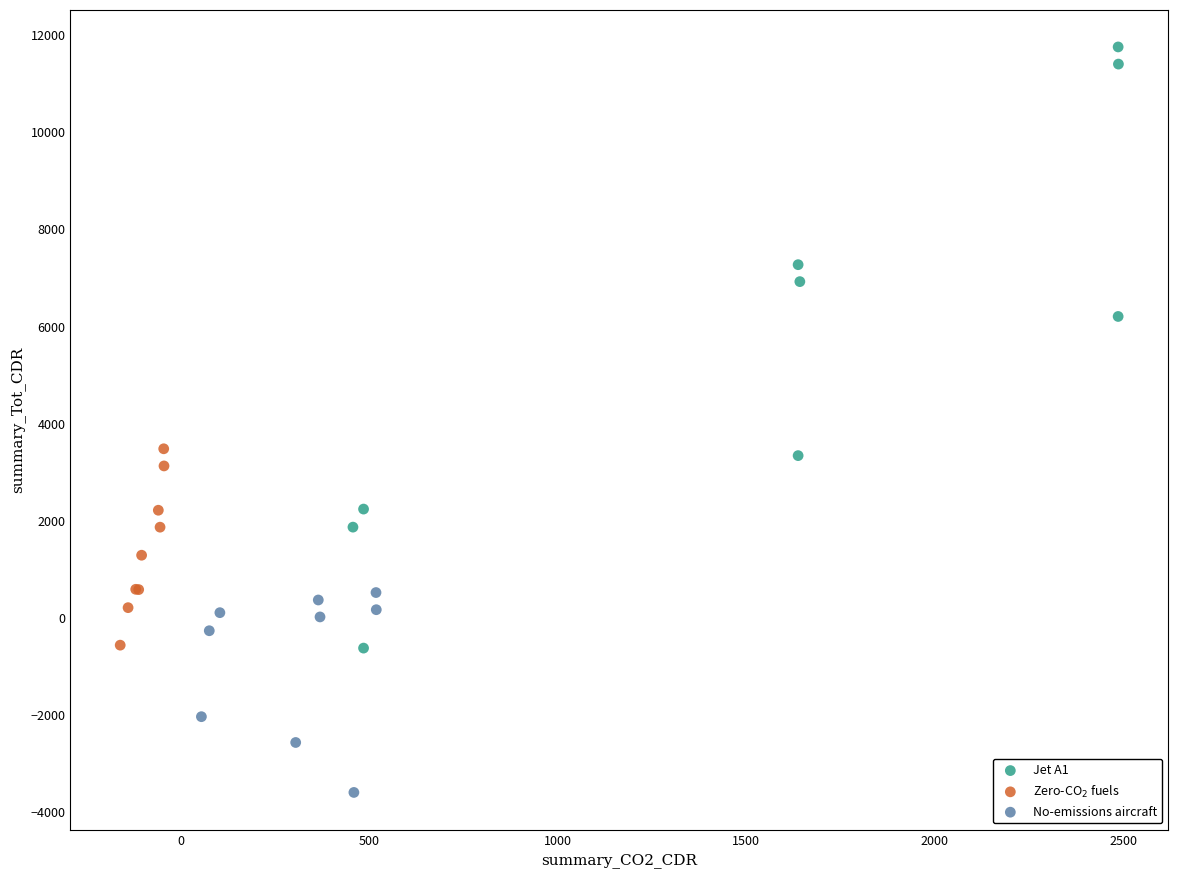

Which series reaches the minimum Y coordinate?

No-emissions aircraft